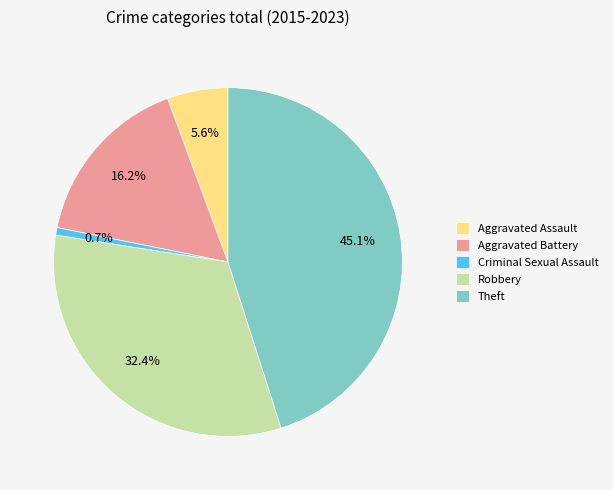

The Theft slice represents 51% of the pie. True or false?

False